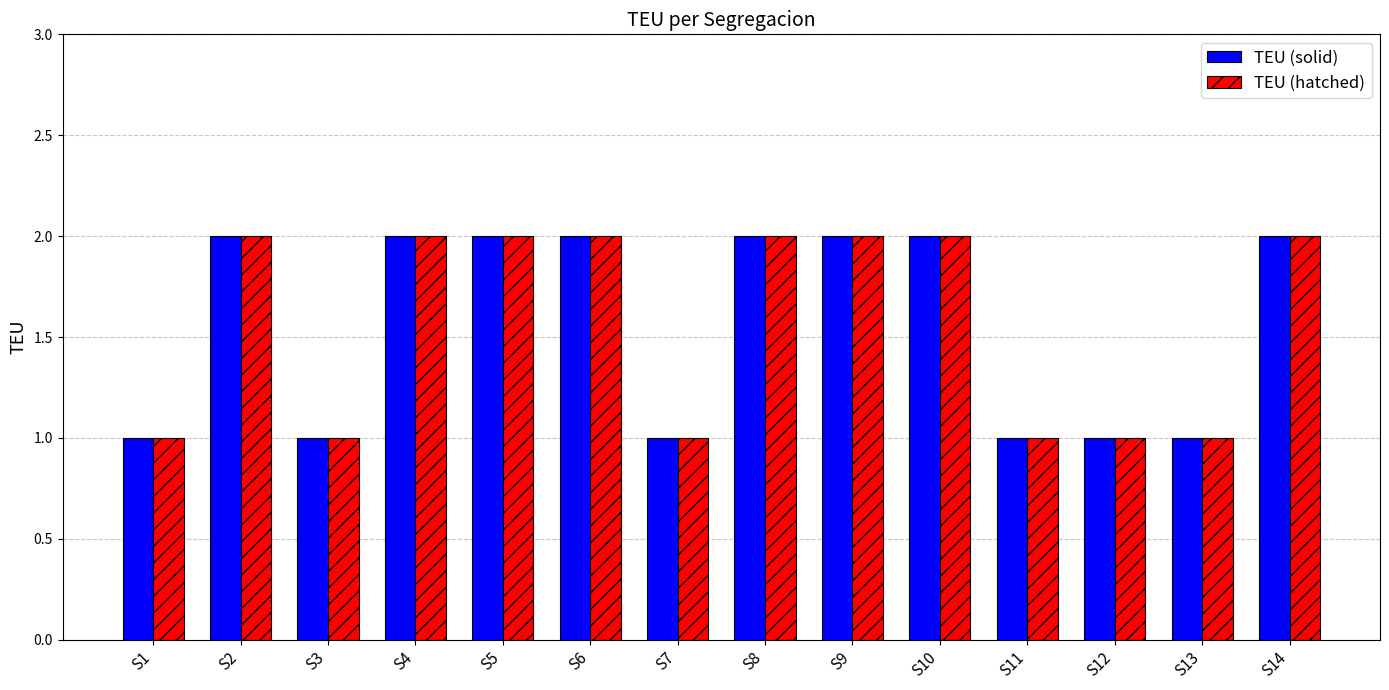

Is the value of TEU (hatched) at S1 greater than the value of TEU (solid) at S8?

No